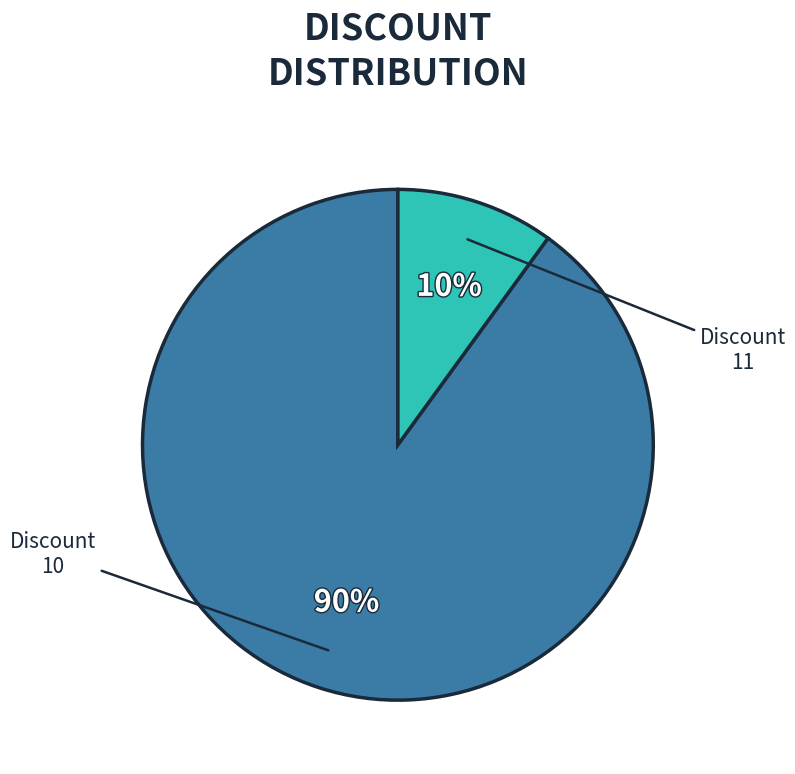

Is there any slice that represents more than half of the pie?

Yes